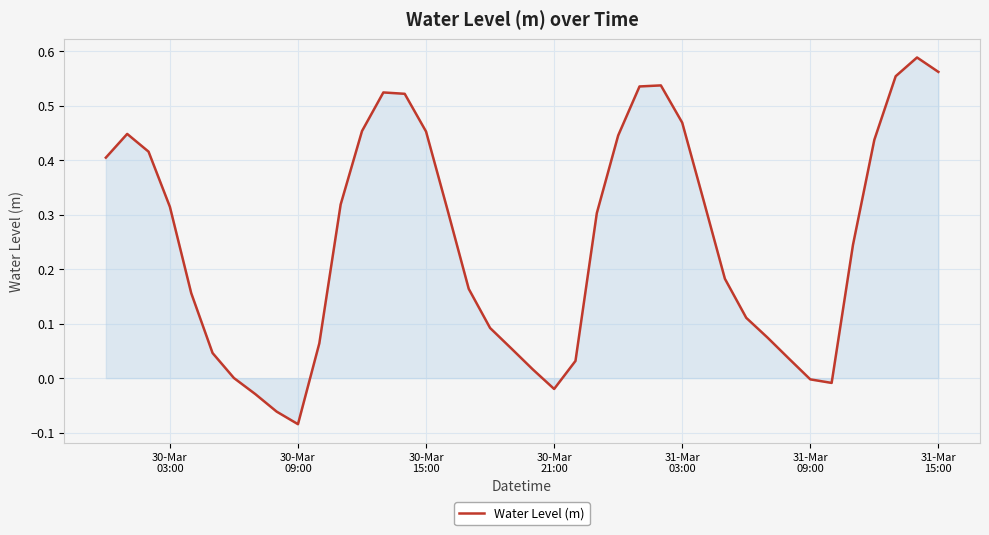

What is the difference between the maximum and minimum values?

0.7